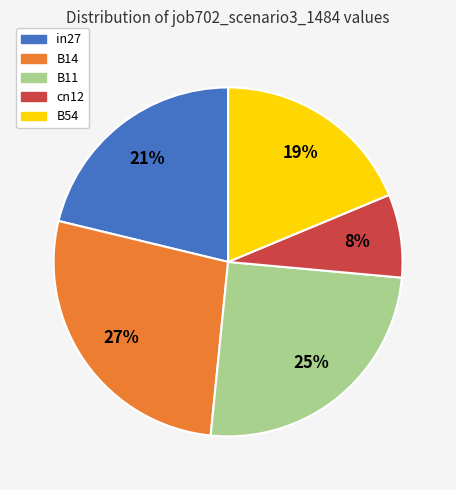

The cn12 slice represents 8% of the pie. True or false?

True